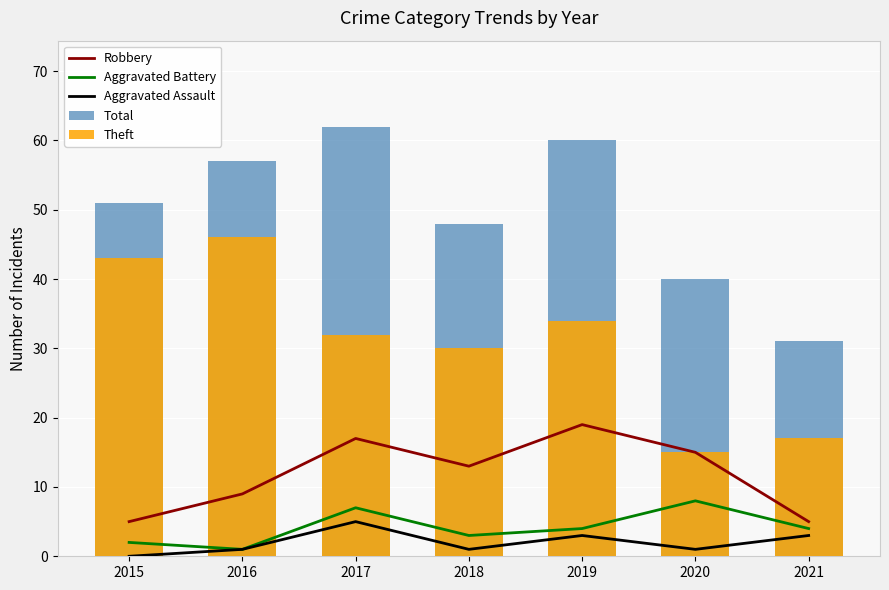

How many data points does each series have?

7